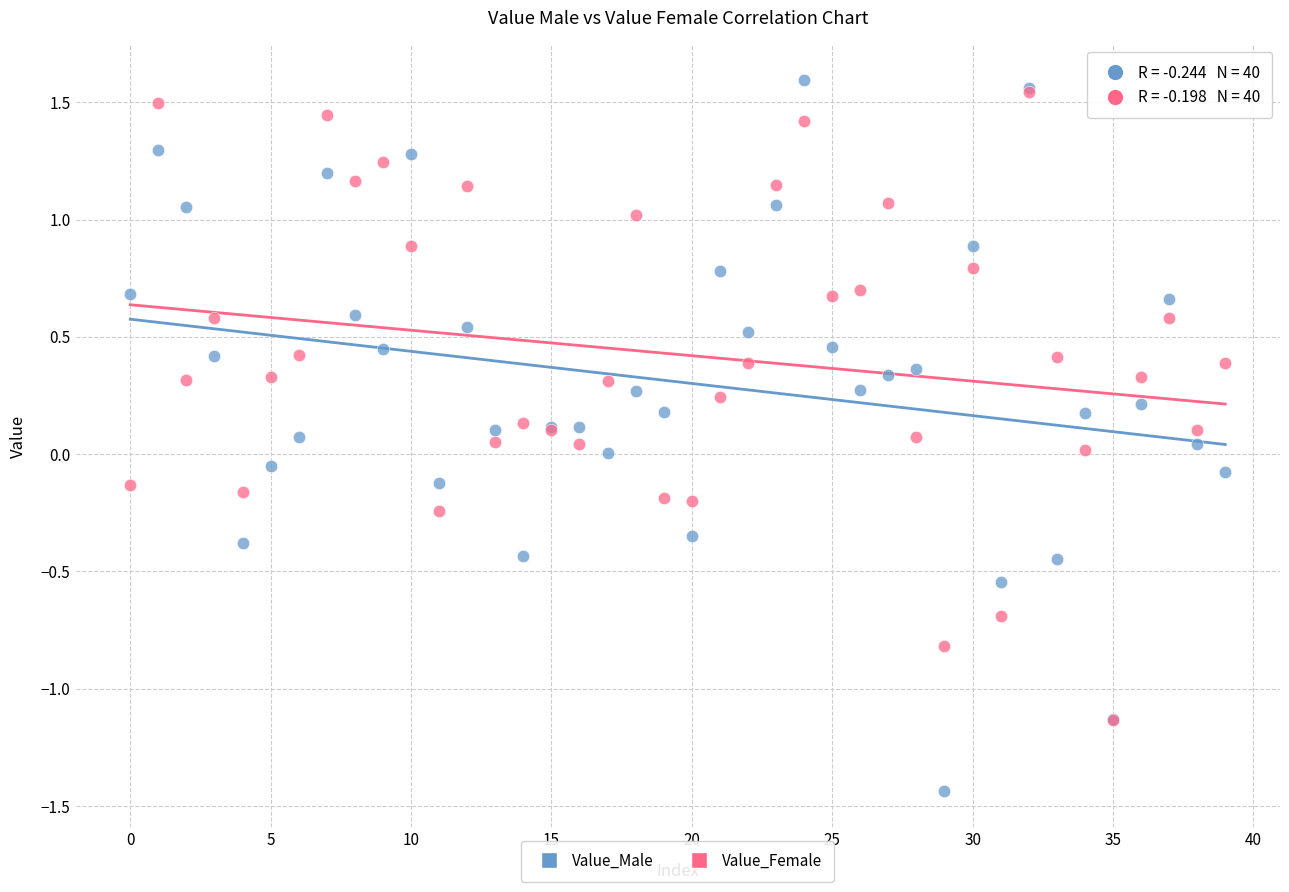

Which series reaches the maximum Y coordinate?

Value_Male